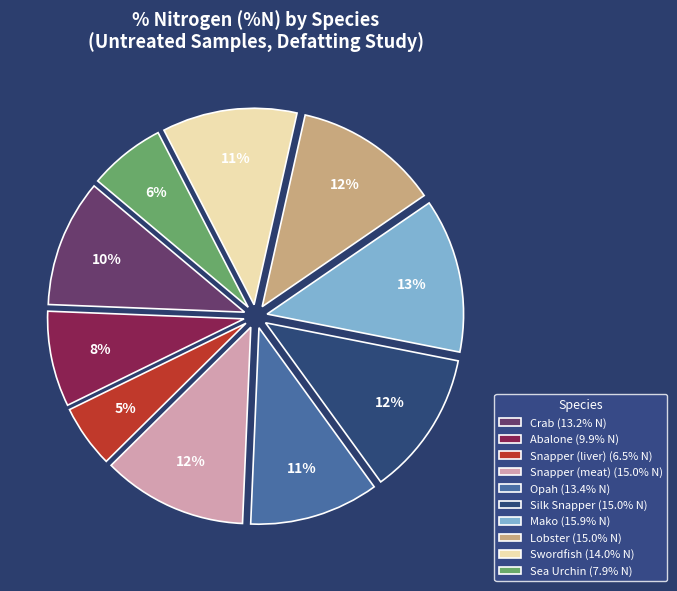

To the nearest percent, what percentage of the pie is Mako (15.9% N)?

13%